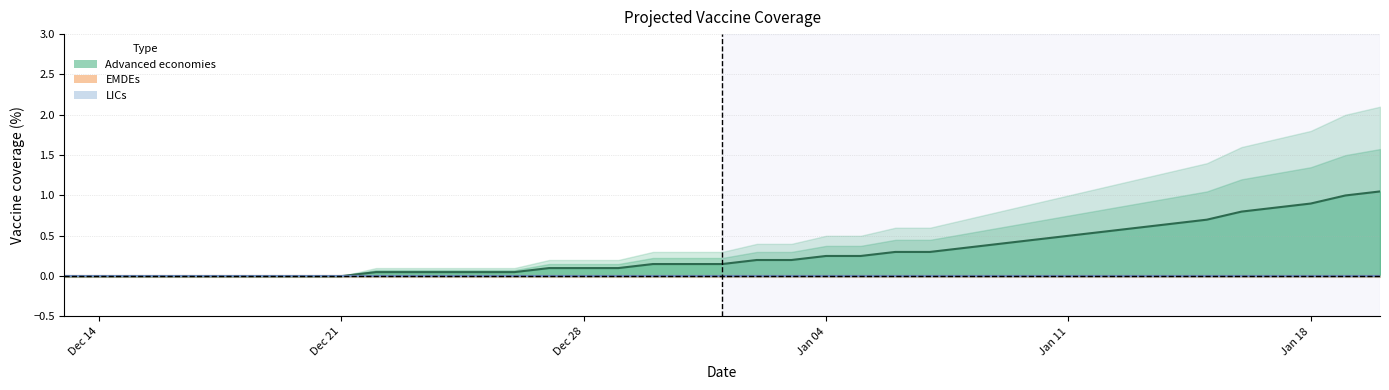

Which series changed the most between 20 and 21?

Advanced economies